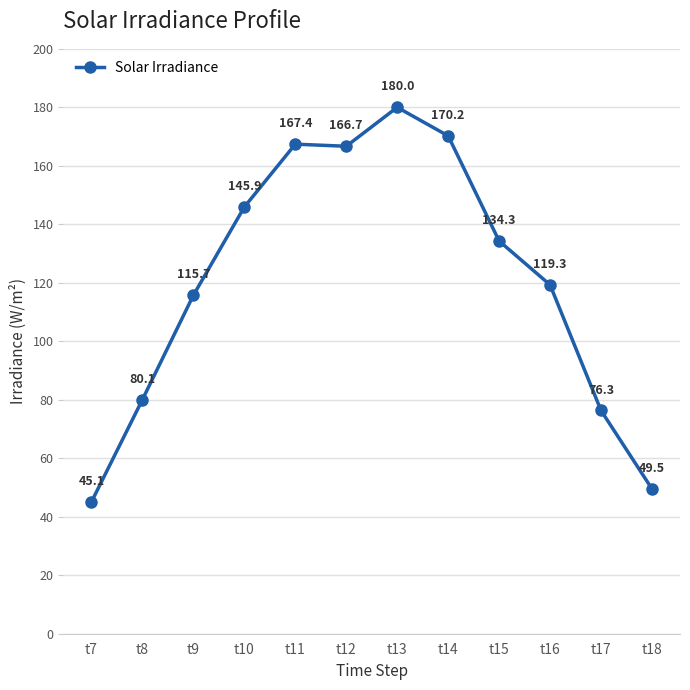

What is the sum of all values?

1450.6